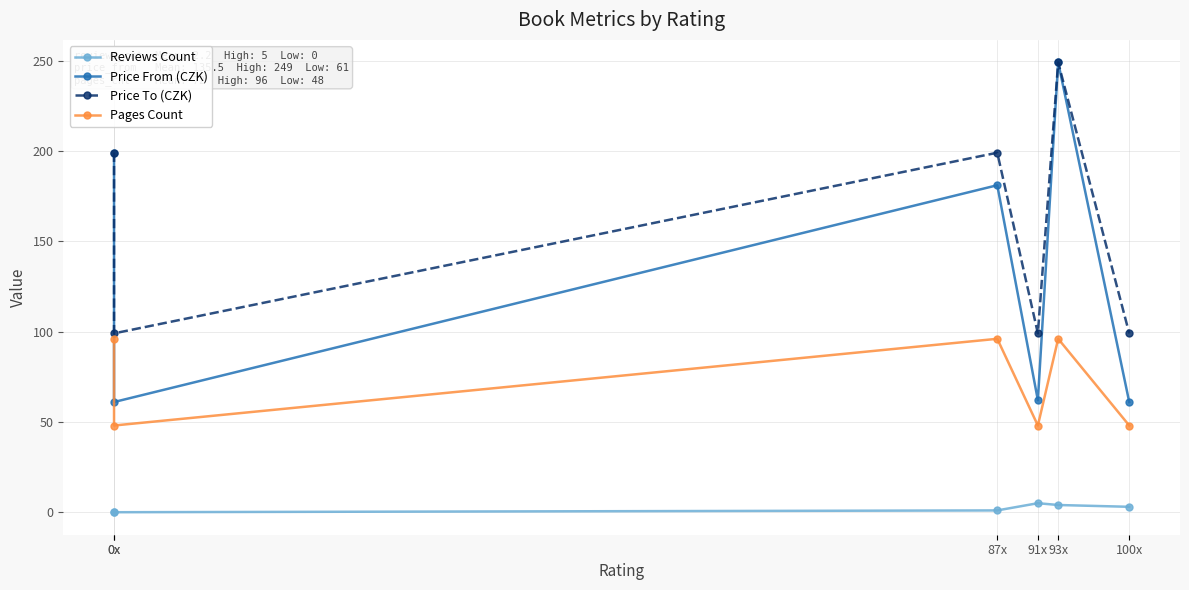

How many interior local valleys does the Pages Count series have?

2